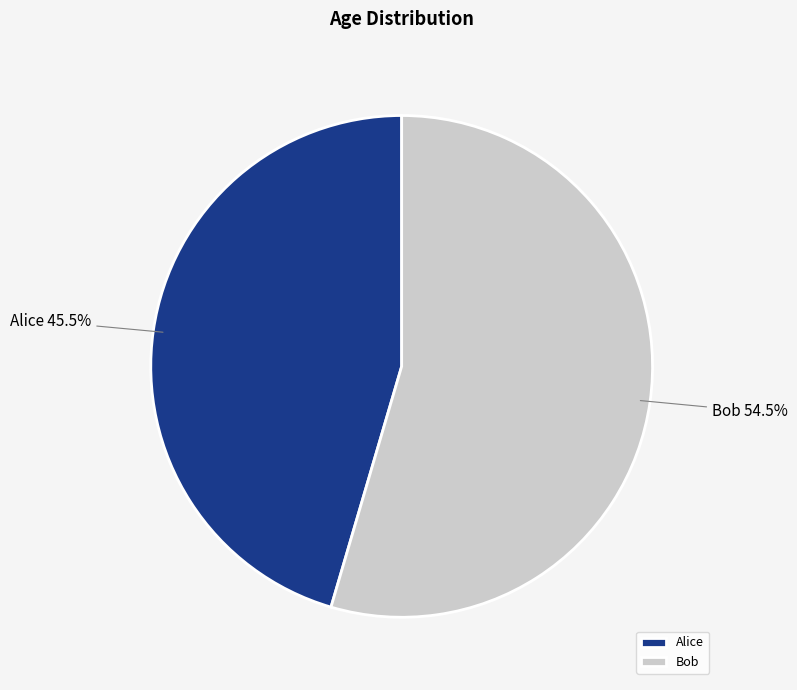

Which category has the smallest portion of the pie?

Alice